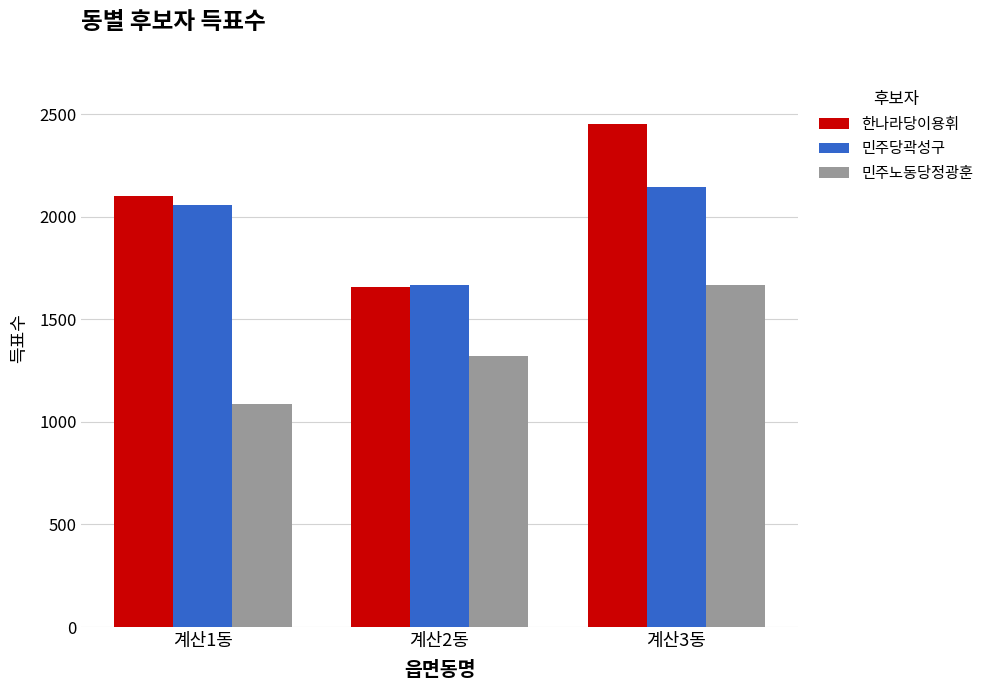

What is the sum of all 한나라당이용휘 values?

6211